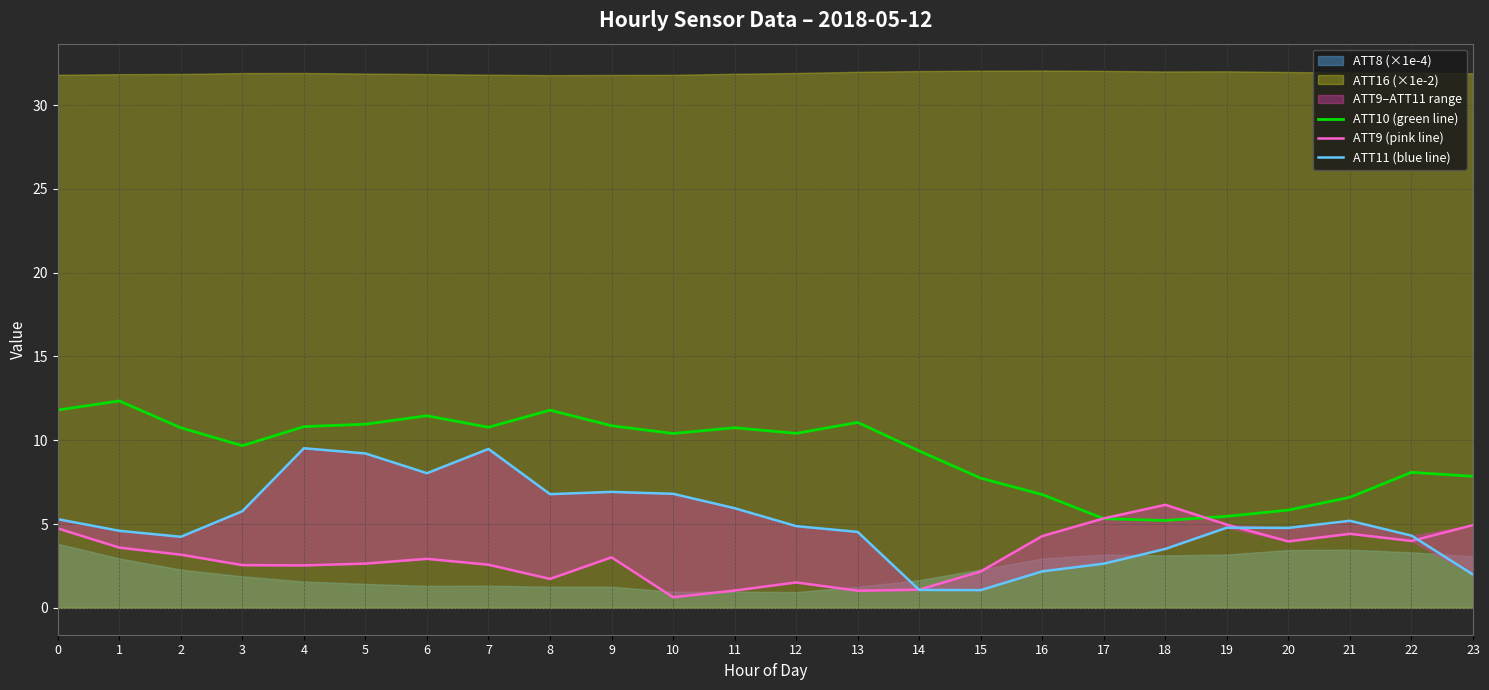

Between which two adjacent categories do ATT11 (blue line) and ATT9 (pink line) first intersect?

13 and 14